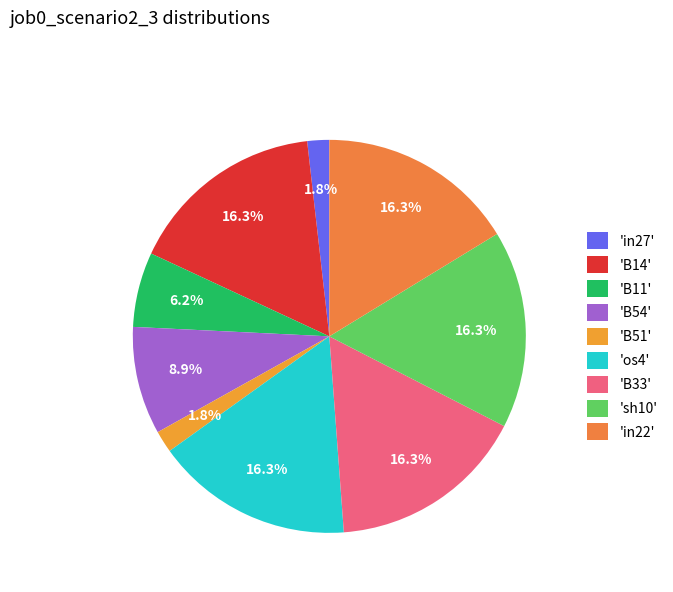

How many slices are in this pie chart?

9